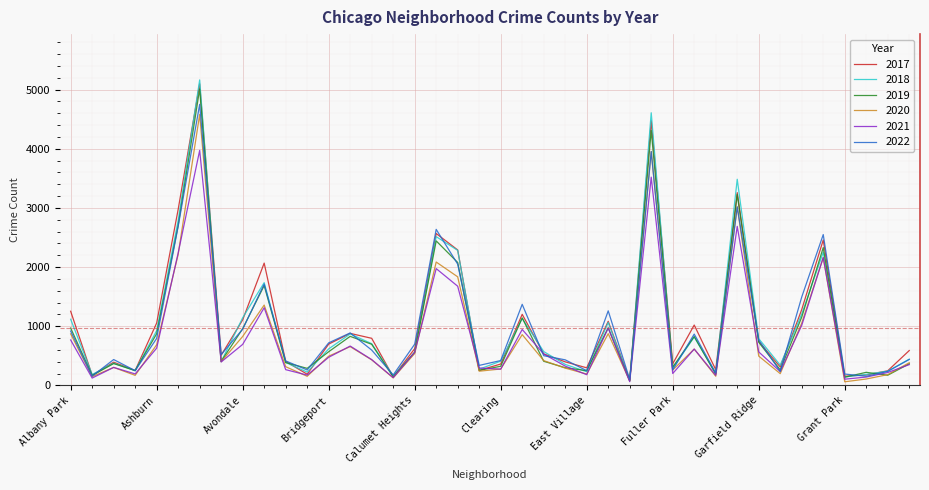

Which series has the largest range (max minus min)?

2018